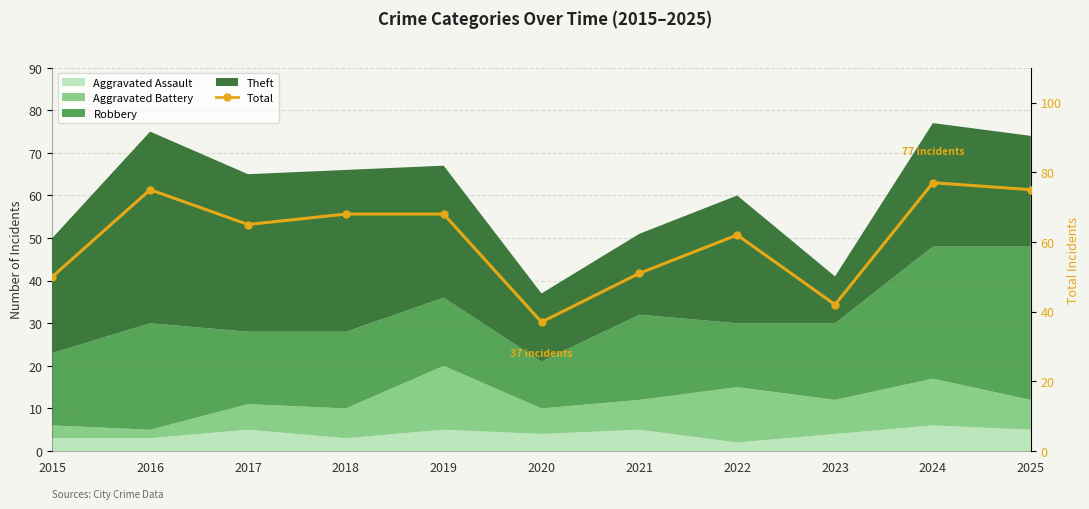

What is the sum of all values?

670